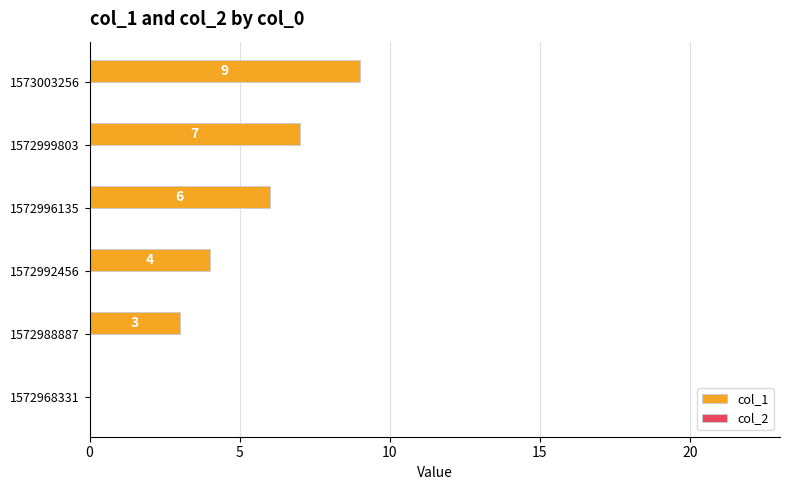

What is the sum of the values at 1572968331 and 1572988887?

3